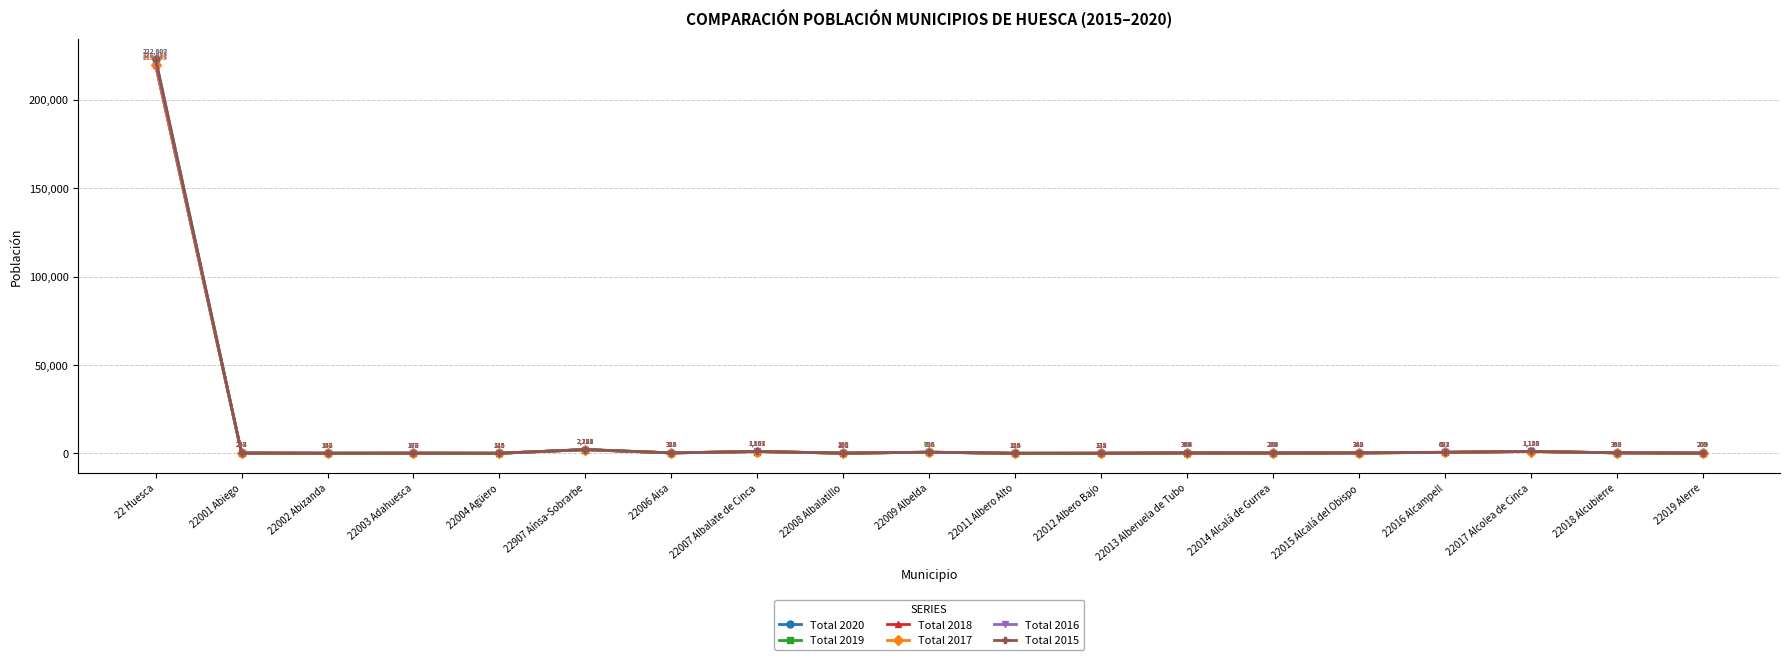

Where is the first local maximum for Total 2017?

22003 Adahuesca